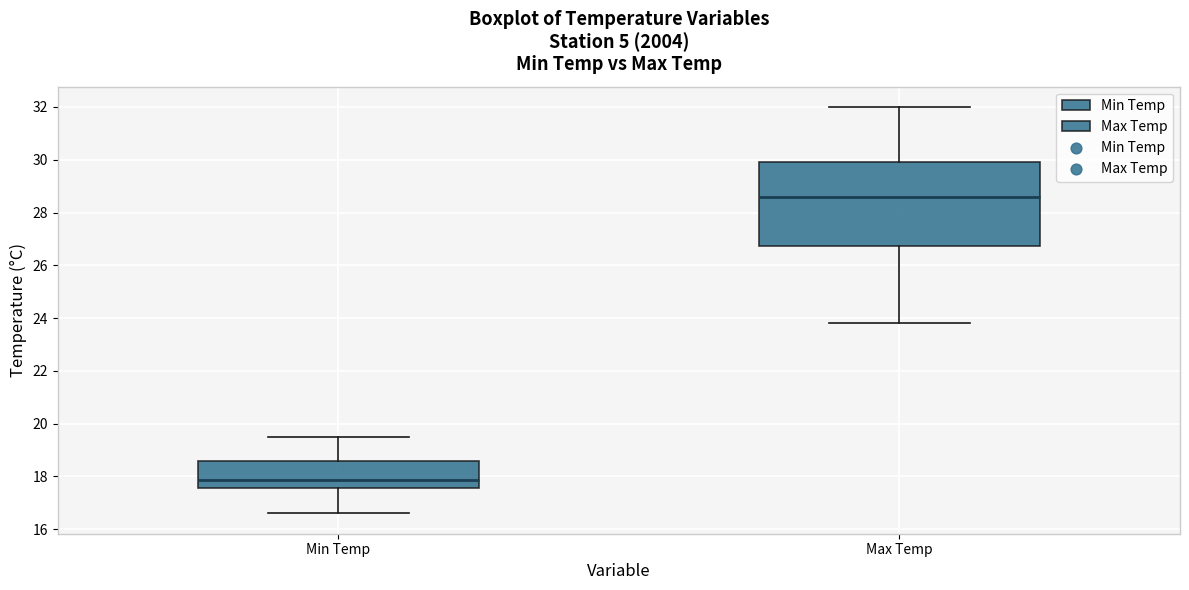

Comparing the boxes themselves (not the whiskers), which one is the tallest?

Max Temp